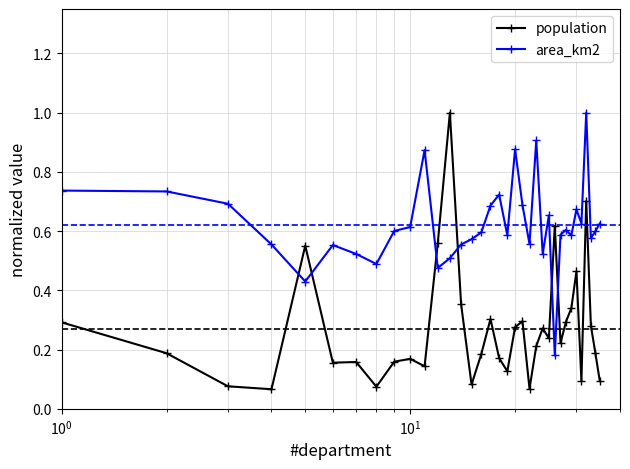

How many categories are shown in the chart?

35